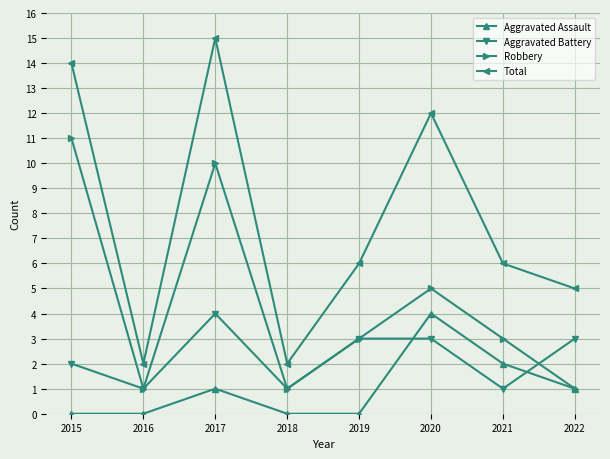

Where is the first local maximum for Aggravated Assault?

2017